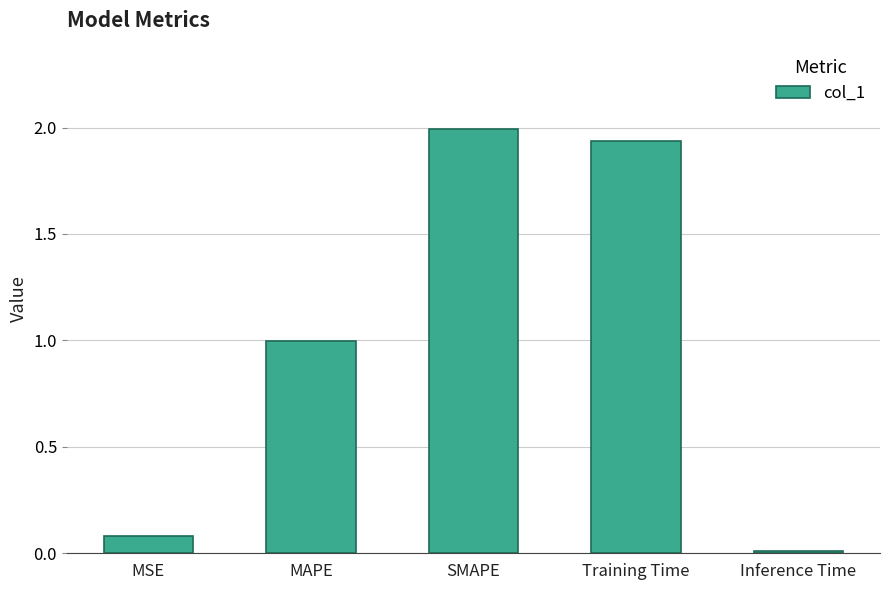

How many bars are there in total?

5